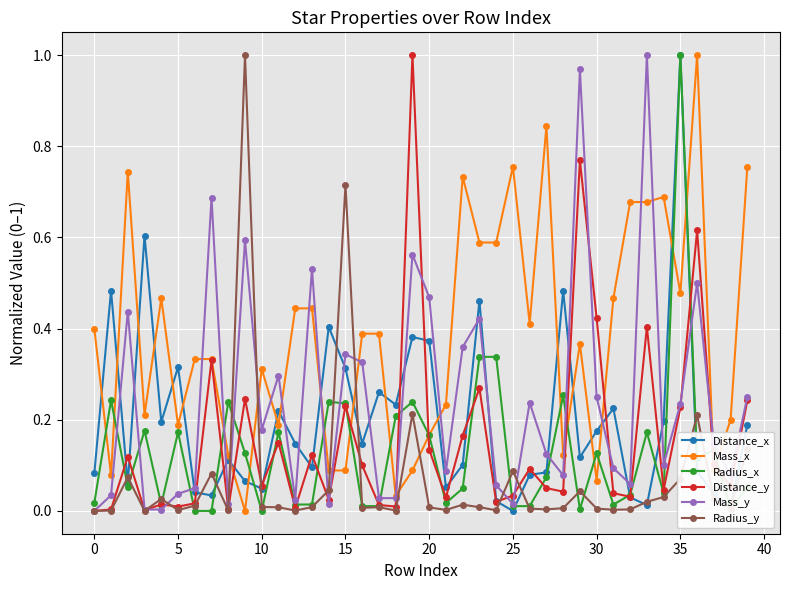

True or false: Mass_x and Radius_y intersect in this chart.

True